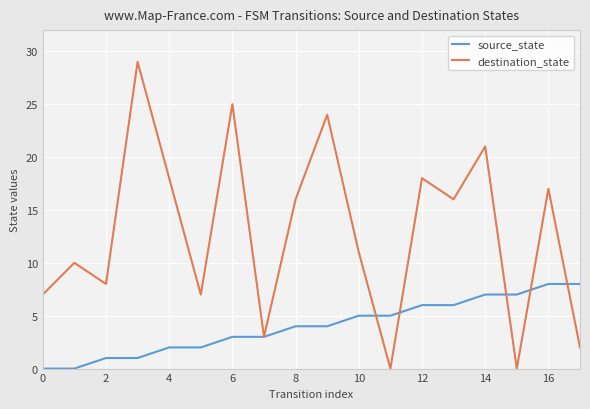

Reading left to right, extract all data points from this chart.

source_state: 0	0	1	1	2	2	3	3	4	4	5	5	6	6	7	7	8	8
destination_state: 7	10	8	29	18	7	25	3	16	24	11	0	18	16	21	0	17	2